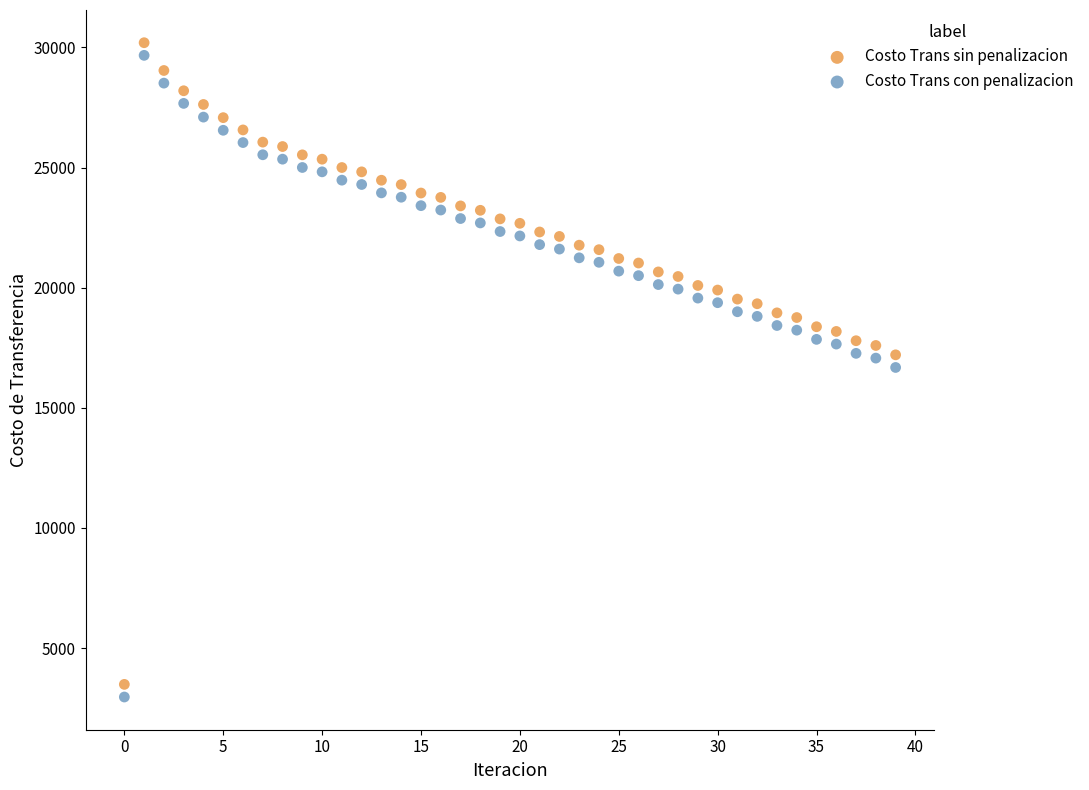

Which series contains the highest Y value?

Costo Trans sin penalizacion